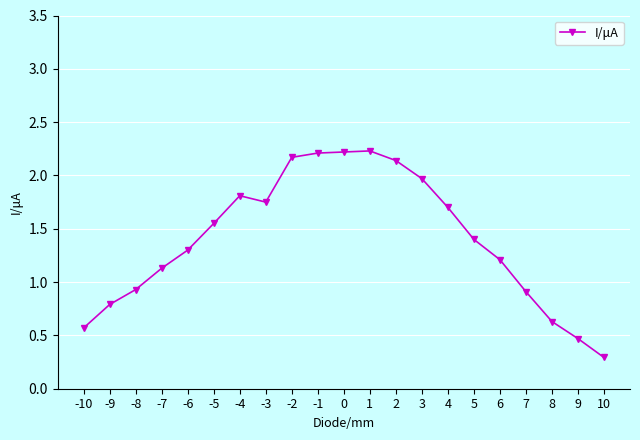

Count the number of data series in this chart.

1